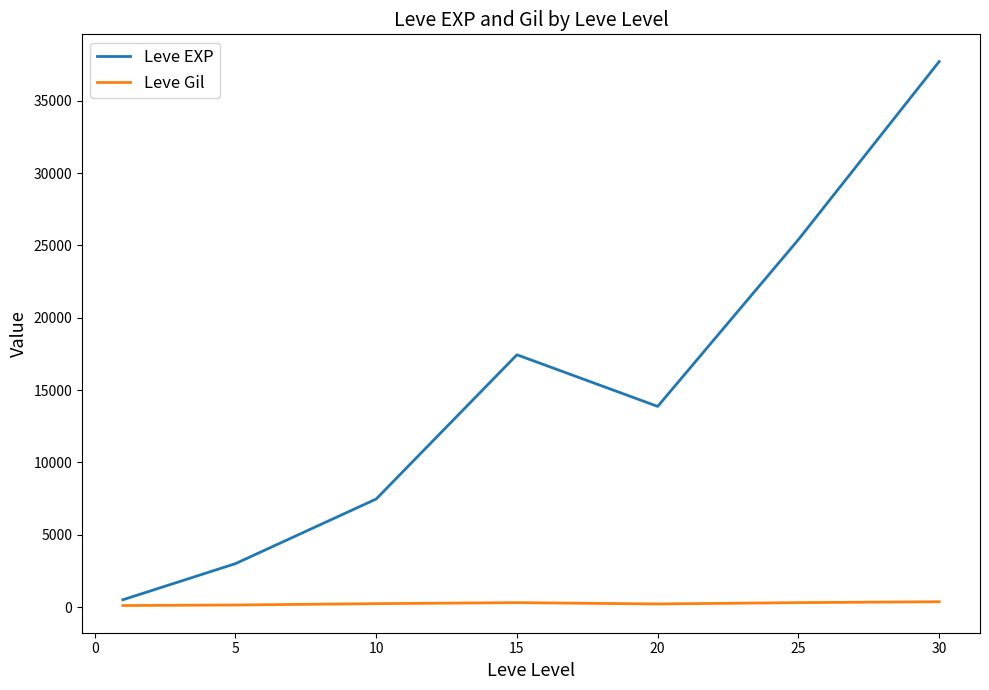

Rank the series by their average value, from lowest to highest.

Leve Gil, Leve EXP